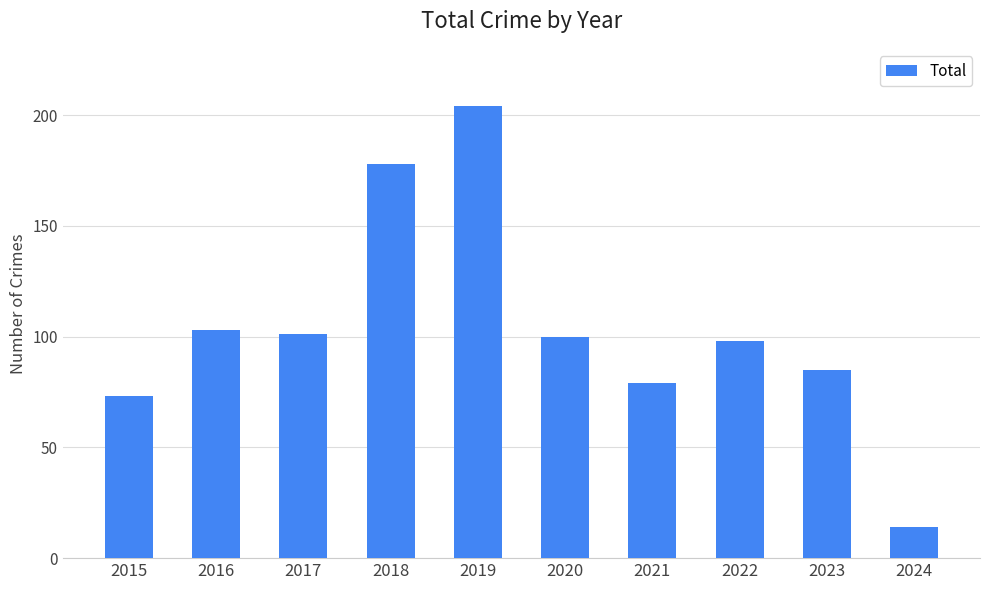

Reading left to right, extract all data points from this chart.

73	103	101	178	204	100	79	98	85	14